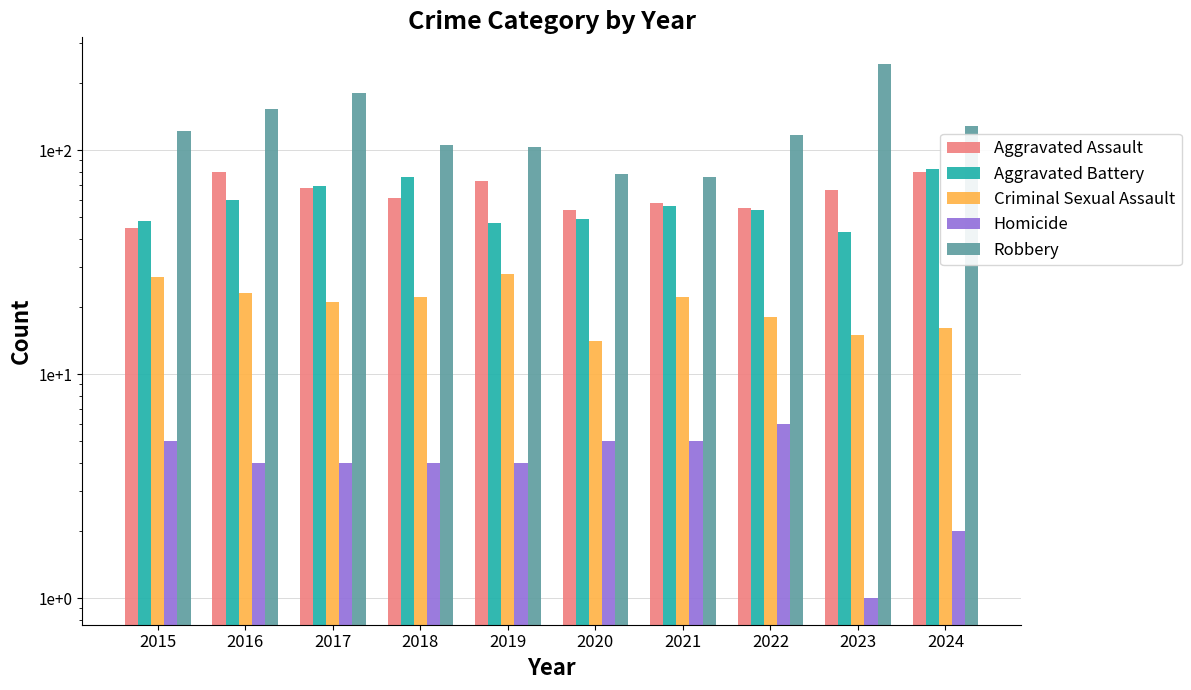

At how many categories does at least one series exceed 37?

10